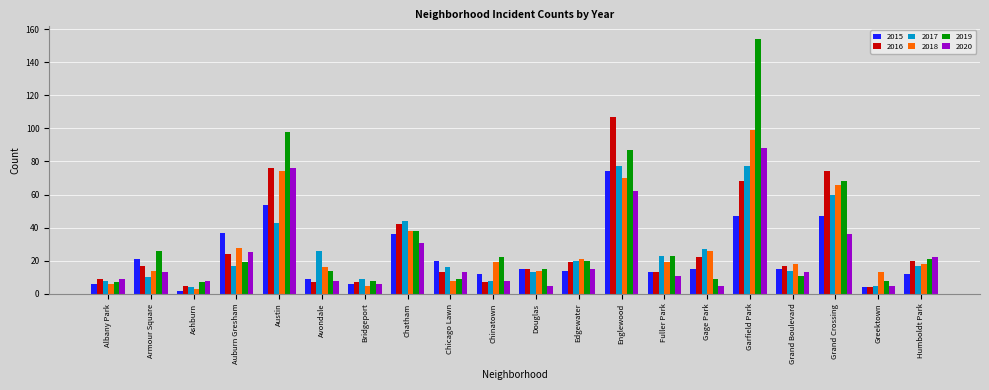

What is the label of the 5th bar from the right?

Garfield Park